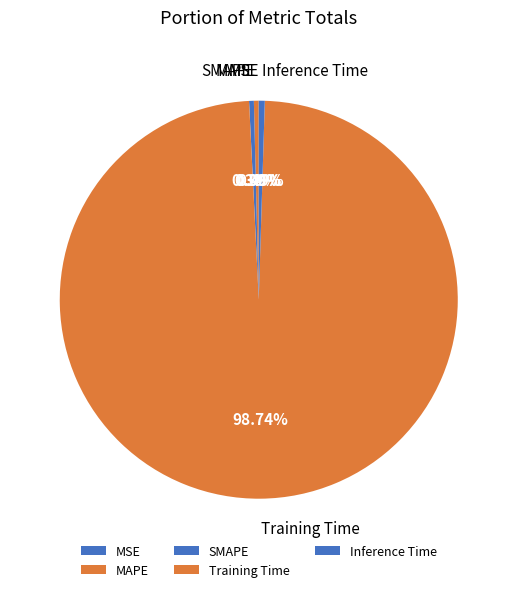

Is Training Time the majority of the pie?

Yes